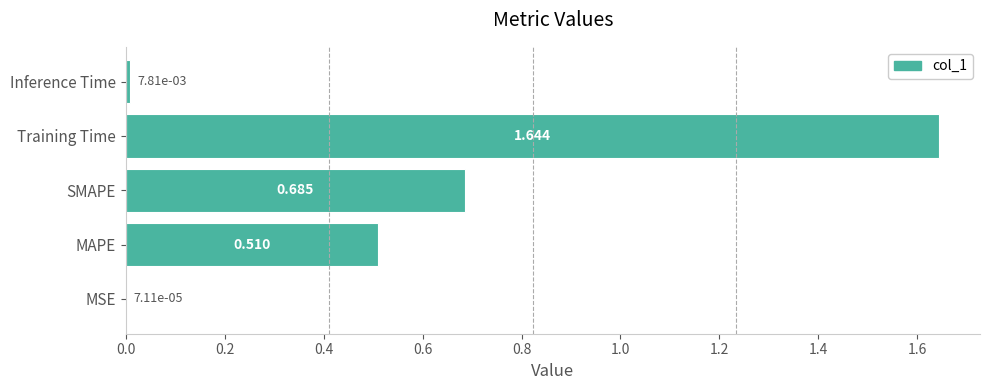

Does the chart contain stacked bars?

No